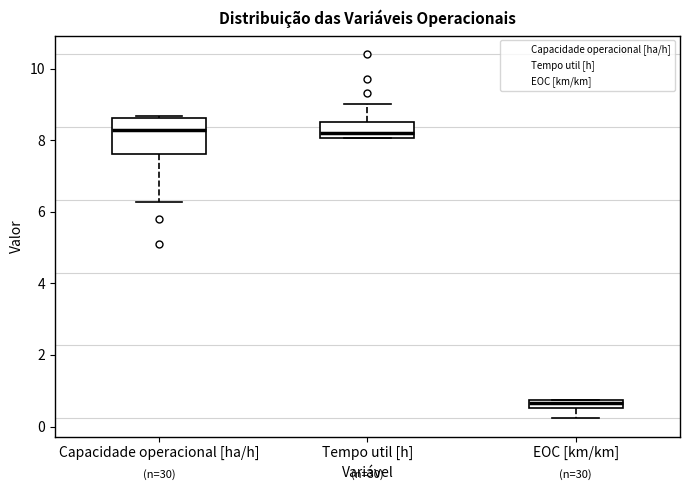

Where is the upper edge of the box for EOC [km/km] on the y-axis? The values are not printed on the chart, so give them approximately, as read against the axis.

0.8